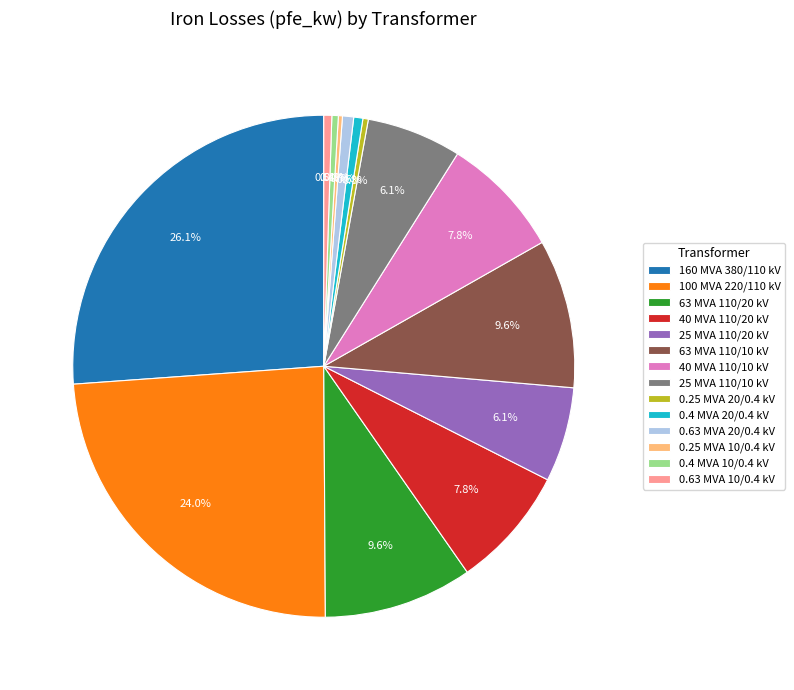

Is there any slice that represents more than half of the pie?

No